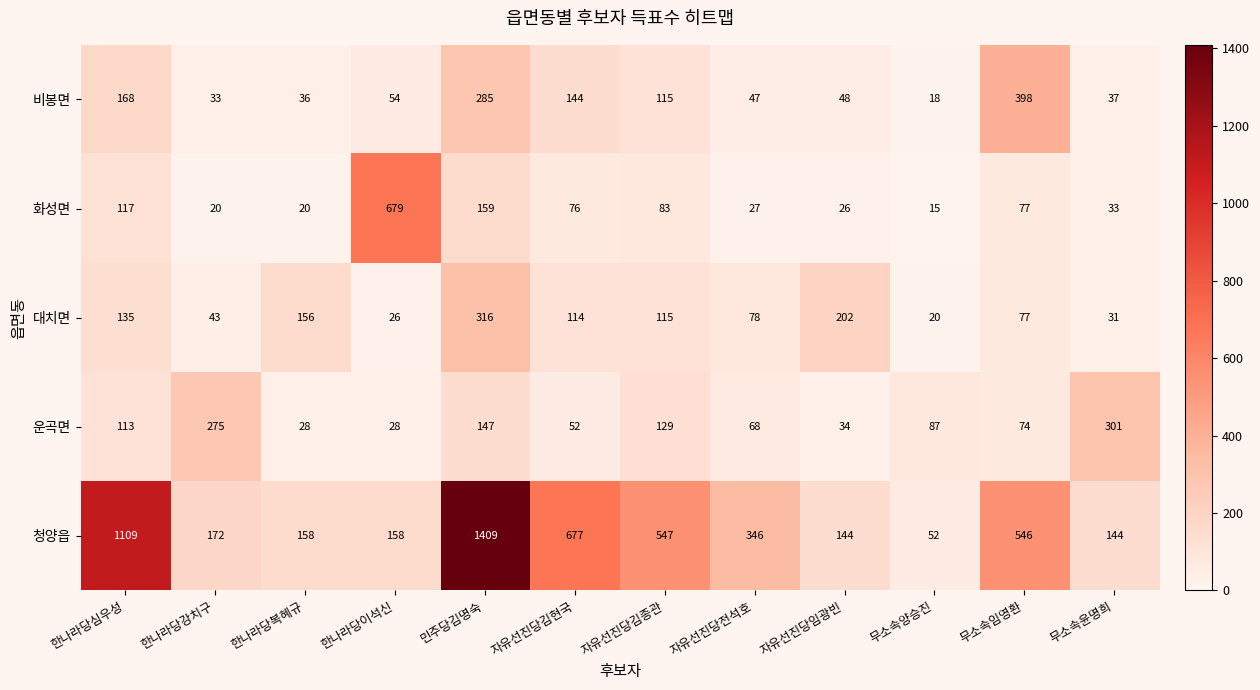

List the series in order of their peak value, highest first.

청양읍, 화성면, 비봉면, 대치면, 운곡면